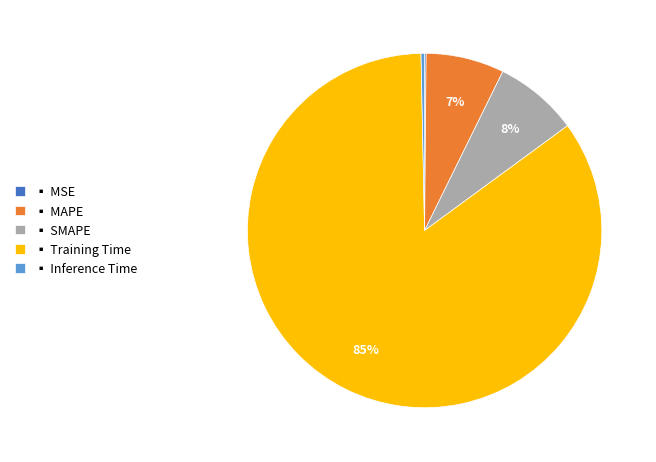

To the nearest percent, what portion does ▪ MAPE represent?

7%